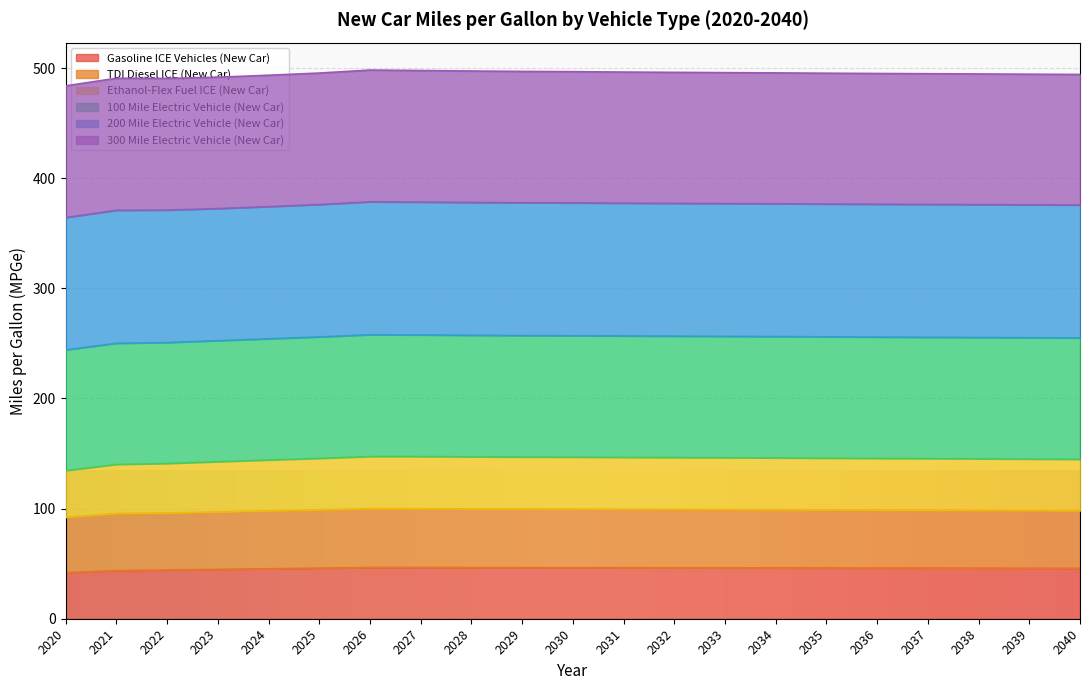

What are all the series names shown in the legend?

Gasoline ICE Vehicles (New Car), TDI Diesel ICE (New Car), Ethanol-Flex Fuel ICE (New Car), 100 Mile Electric Vehicle (New Car), 200 Mile Electric Vehicle (New Car), 300 Mile Electric Vehicle (New Car)